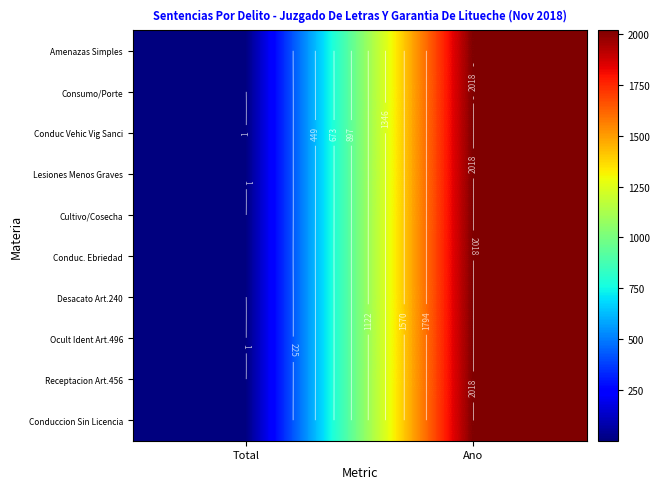

How many data points does each series have?

2